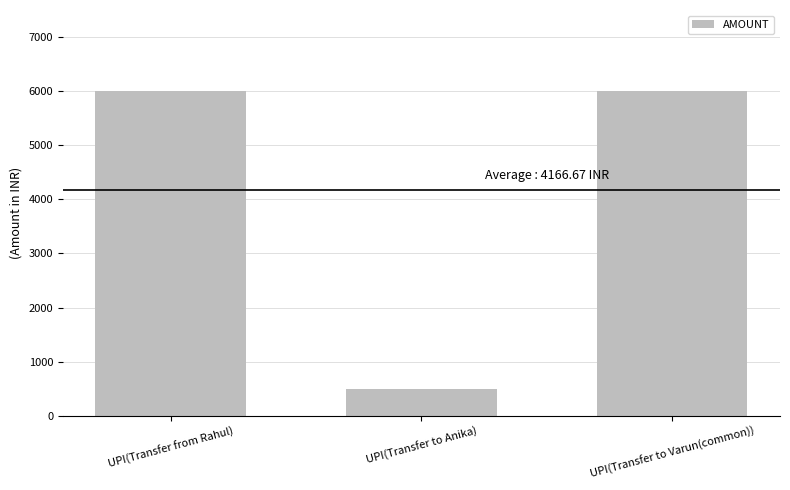

Reading left to right, what are all the values shown in this chart?

UPI(Transfer from Rahul)=6000	UPI(Transfer to Anika)=500	UPI(Transfer to Varun(common))=6000